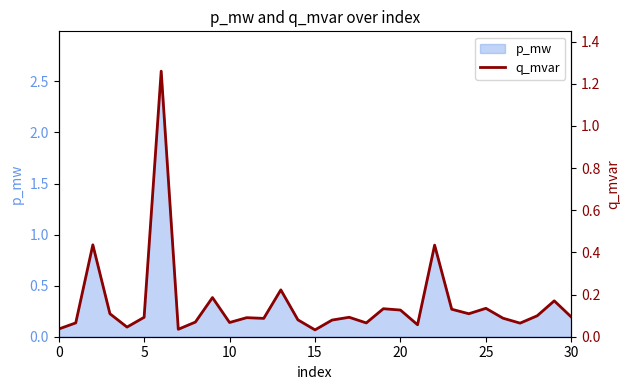

What is the difference between the maximum and minimum values?

1.2